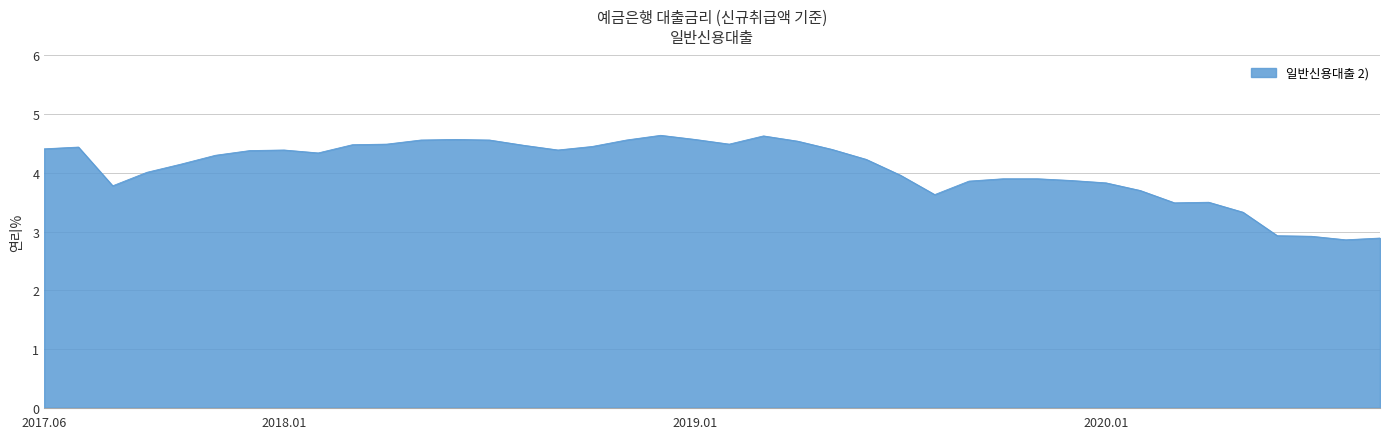

What is the maximum value shown in the chart?

4.6